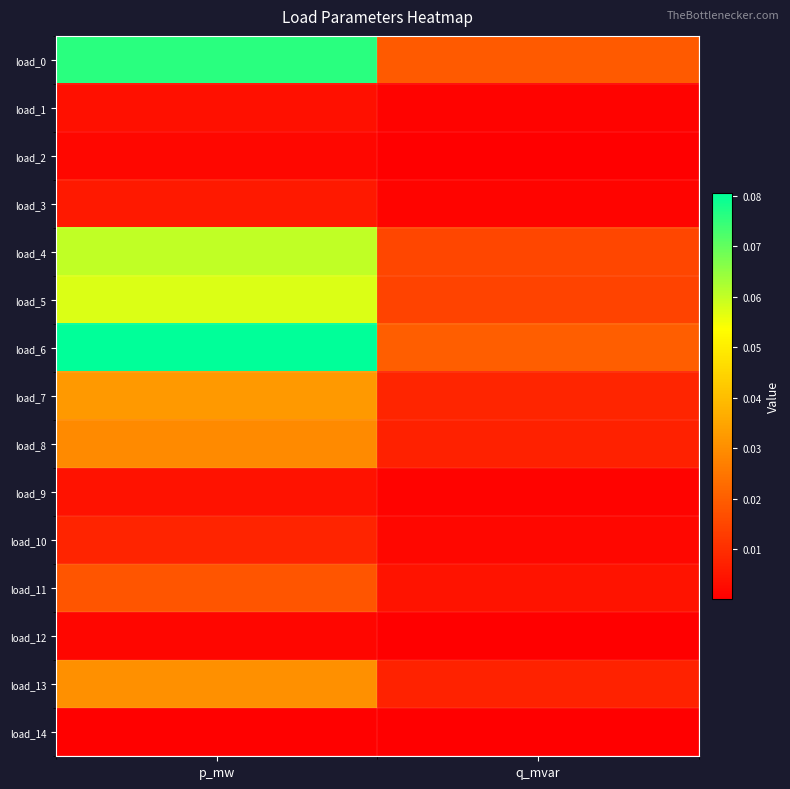

Rank the series by their maximum value, from highest to lowest.

load_6, load_0, load_4, load_5, load_7, load_13, load_8, load_11, load_10, load_3, load_9, load_1, load_2, load_12, load_14